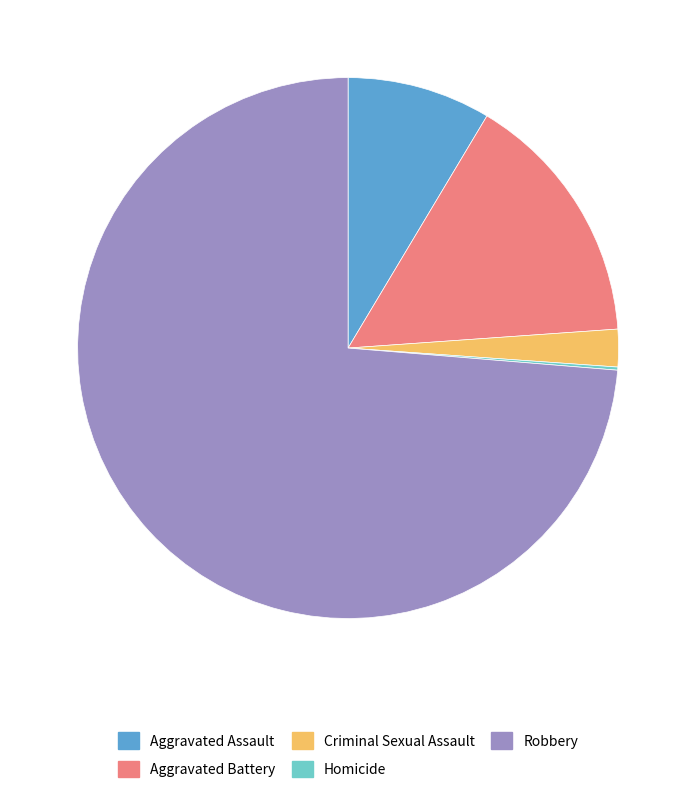

Which category has the biggest portion of the pie?

Robbery